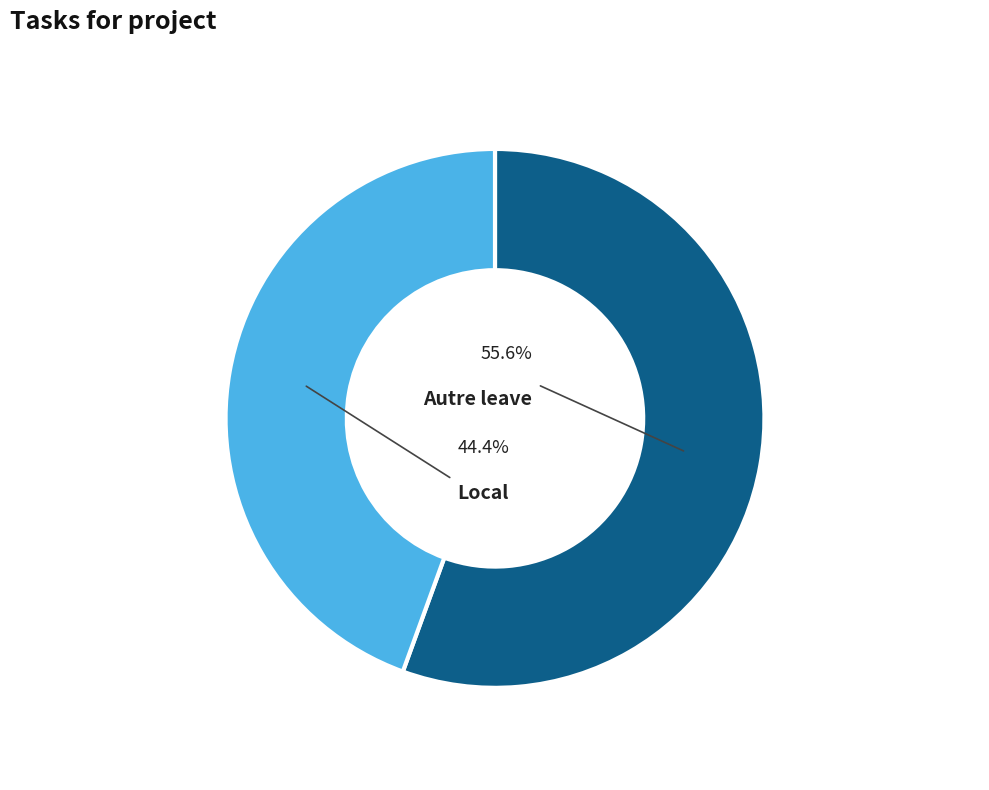

The Autre leave slice represents 70% of the pie. True or false?

False